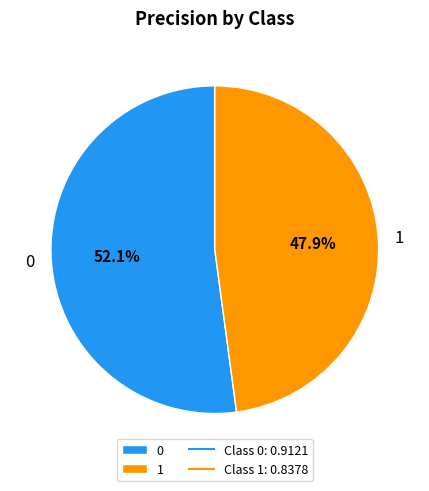

Rank the categories by value from lowest to highest.

1, 0